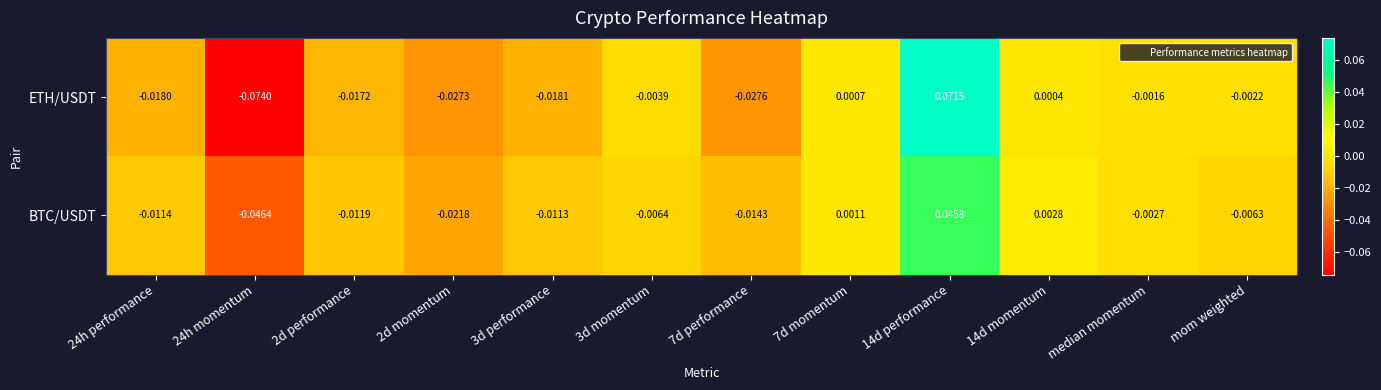

At 2d momentum, list the series in order from smallest to largest.

ETH/USDT, BTC/USDT